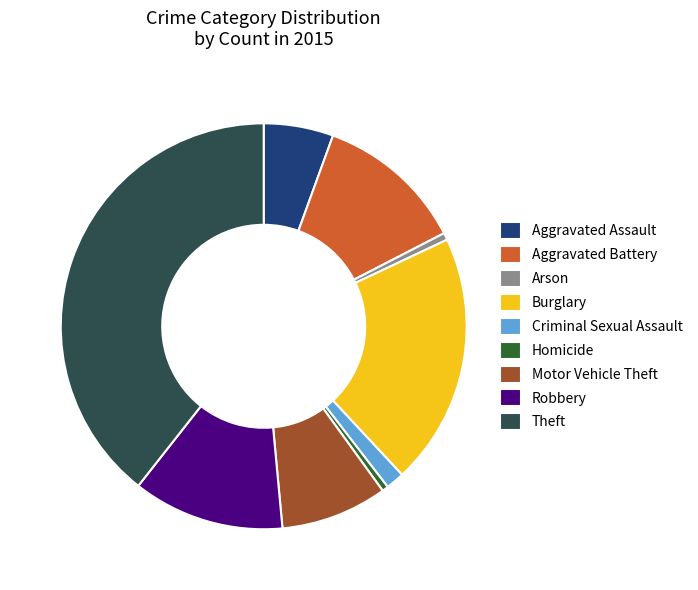

Is there a majority slice in this chart?

No